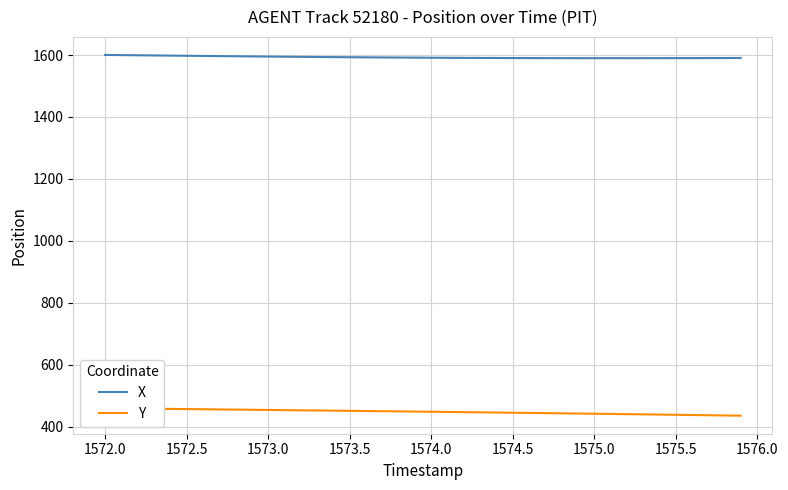

What is the highest value of the X series?

1600.5